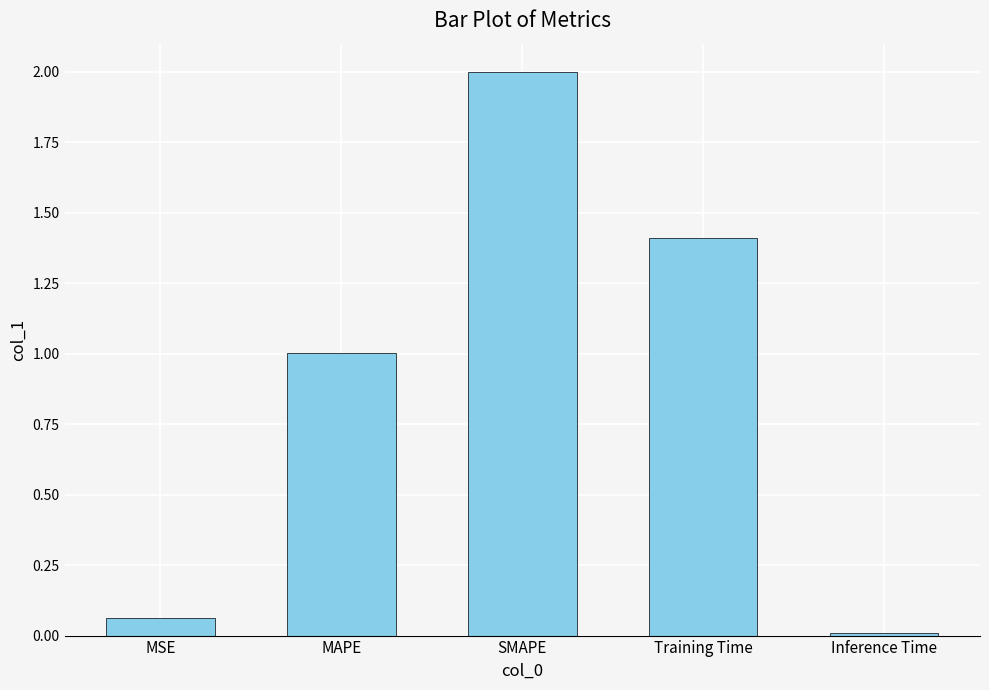

List the labels in order of value, smallest first.

Inference Time, MSE, MAPE, Training Time, SMAPE